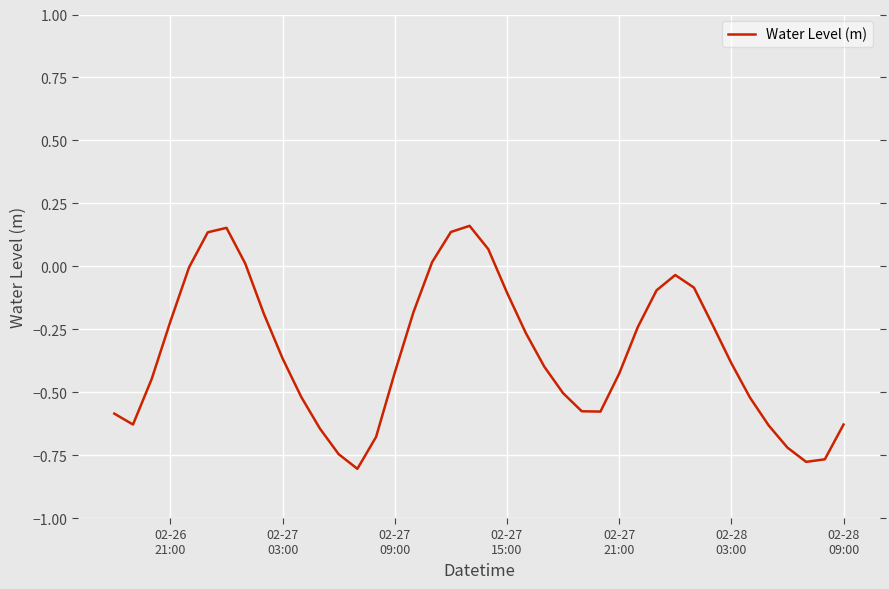

Reading right to left, list all the values displayed in this chart.

-0.6	-0.8	-0.8	-0.7	-0.6	-0.5	-0.4	-0.2	-0.1	-0.0	-0.1	-0.2	-0.4	-0.6	-0.6	-0.5	-0.4	-0.3	-0.1	0.1	0.2	0.1	0.0	-0.2	-0.4	-0.7	-0.8	-0.7	-0.6	-0.5	-0.4	-0.2	0.0	0.2	0.1	-0.0	-0.2	-0.4	-0.6	-0.6